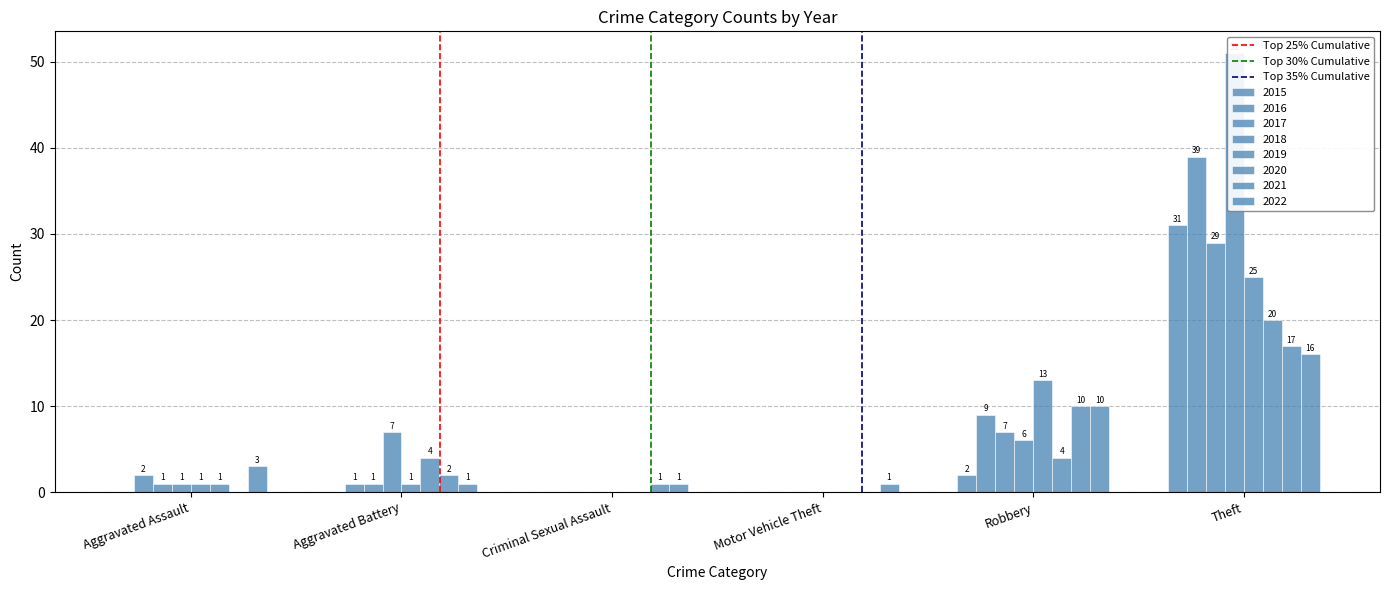

How many bars are there in each group?

3